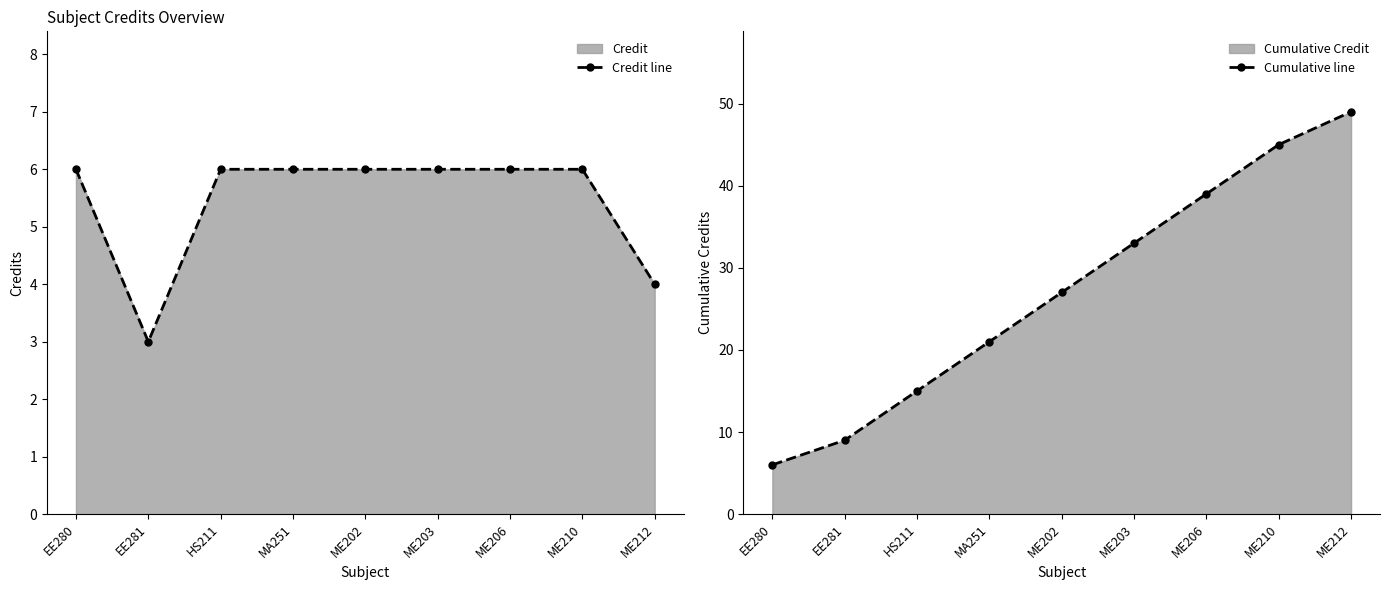

Which series has the largest total across all categories?

Cumulative line